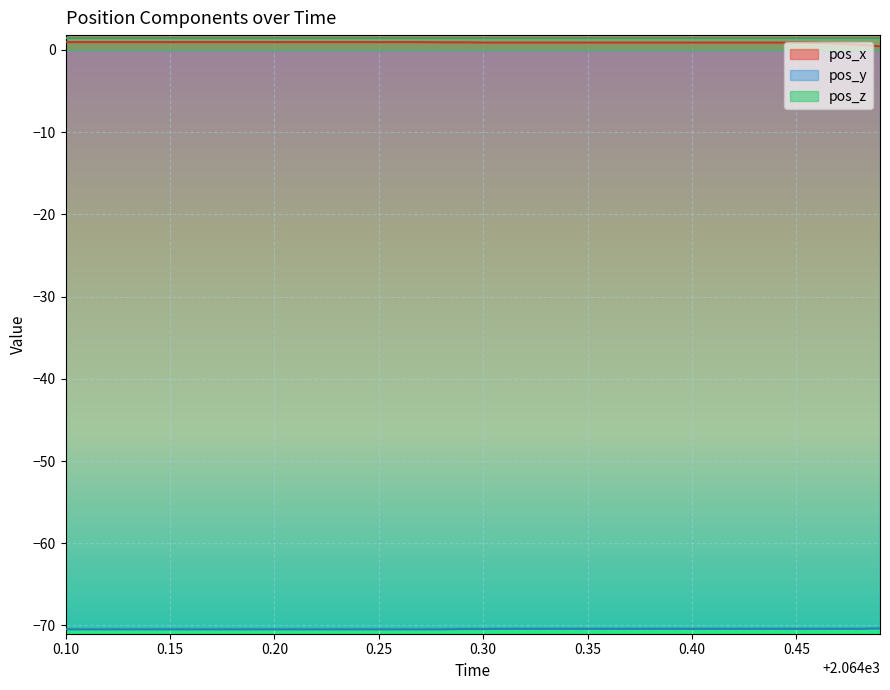

True or false: pos_x and pos_y intersect in this chart.

False